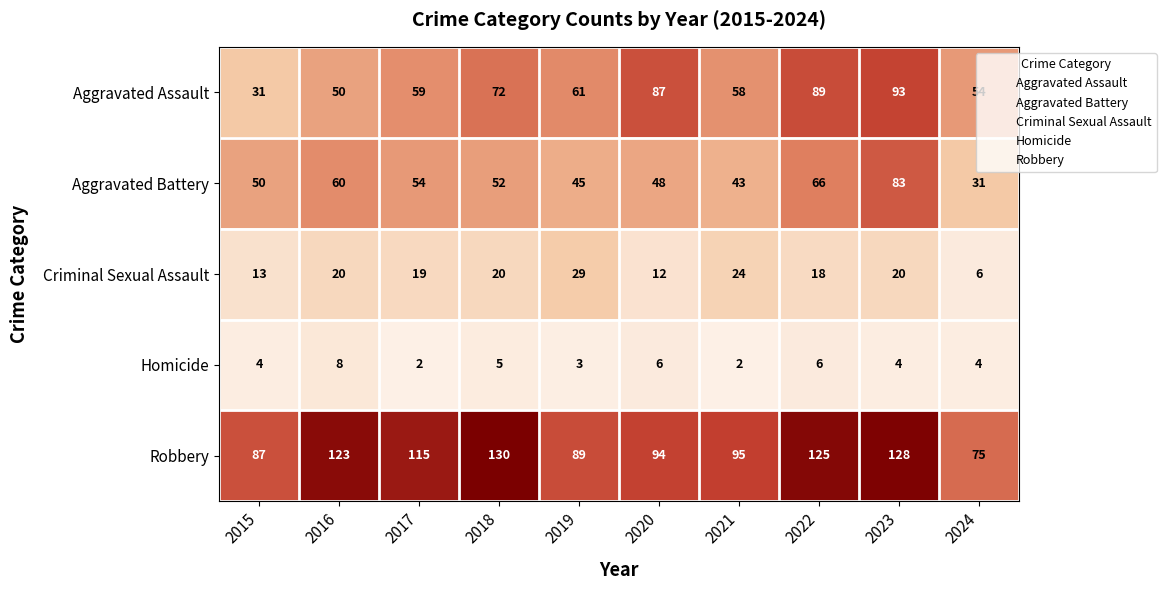

How many values in the Robbery series are below 115?

5